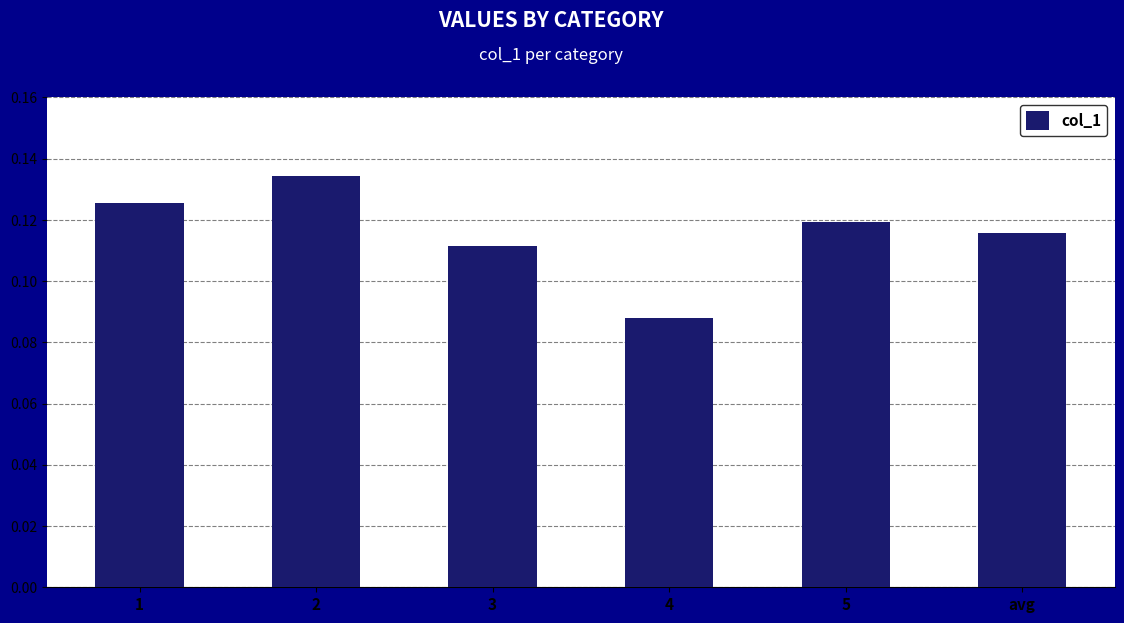

How many values are between 0 and 1?

6